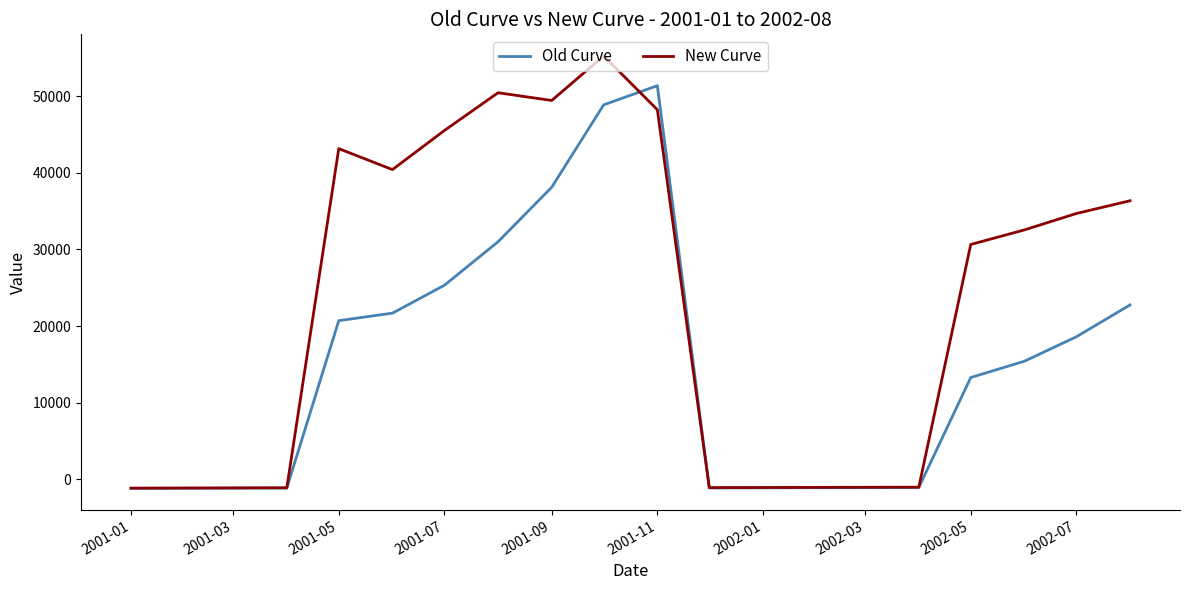

What is the greatest value displayed?

55241.7